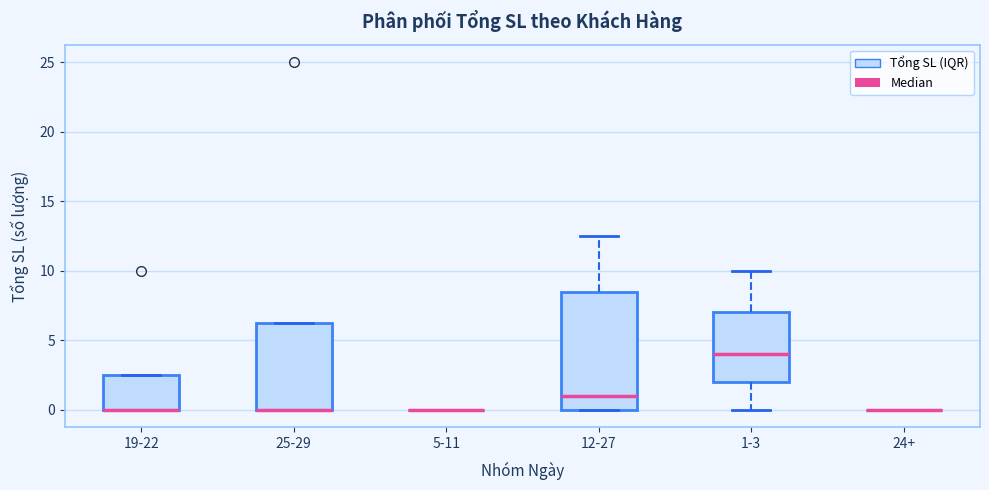

Reading left to right, transcribe this box plot: for each box, give where its median line is, the range the box spans, and where its two whiskers end, as read against the y-axis. The values are not printed on the chart, so give them approximately, as read against the axis.

19-22: median 0.0 (drawn on the box's lower edge), box 0.0 to 2.5, whiskers 0.0 to 2.5
25-29: median 0.0 (drawn on the box's lower edge), box 0.0 to 6.5, whiskers 0.0 to 6.5
5-11: box collapsed to a line at 0.0, whiskers 0.0 to 0.0
12-27: median 1.0, box 0.0 to 8.5, whiskers 0.0 to 12.5
1-3: median 4.0, box 2.0 to 7.0, whiskers 0.0 to 10.0
24+: box collapsed to a line at 0.0, whiskers 0.0 to 0.0